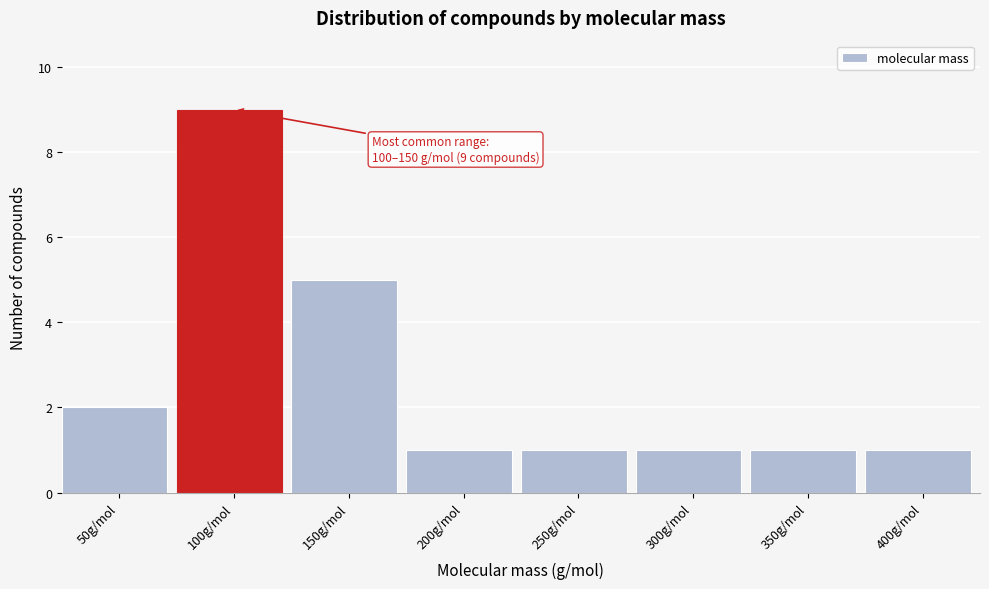

Reading left to right, what are all the values shown in this chart?

2	9	5	1	1	1	1	1